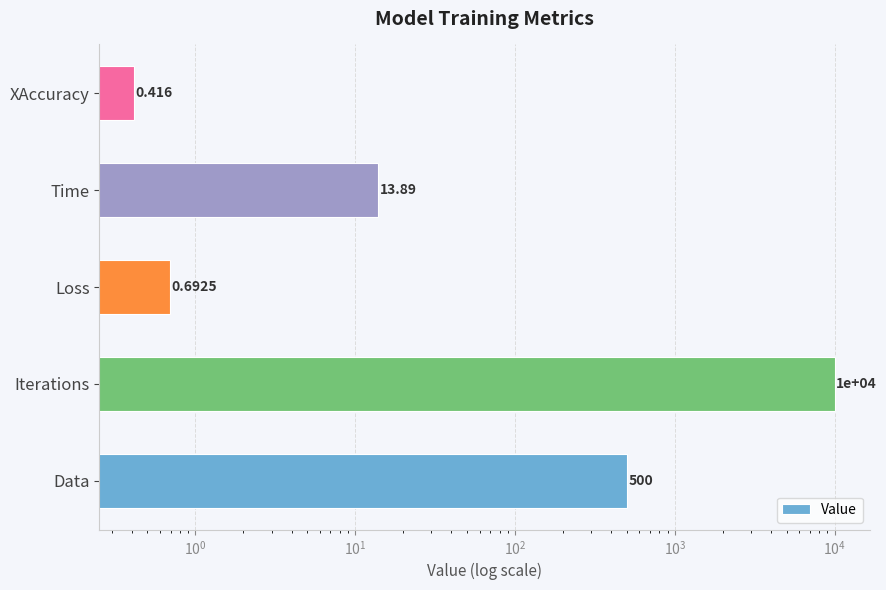

How many bars are there in total?

5